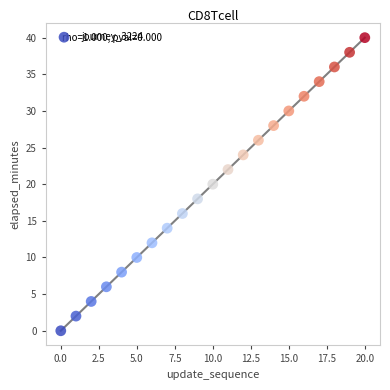

What is the range of Y values (max minus min)?

40